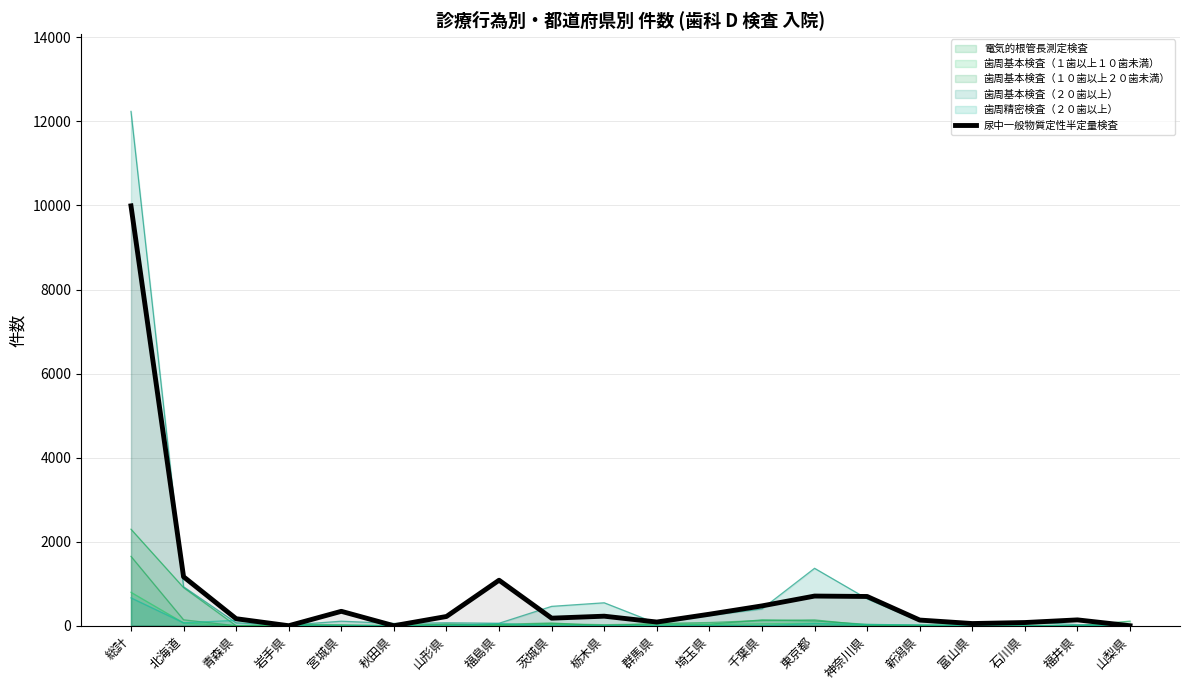

What is the label of the 19th point from the right?

北海道